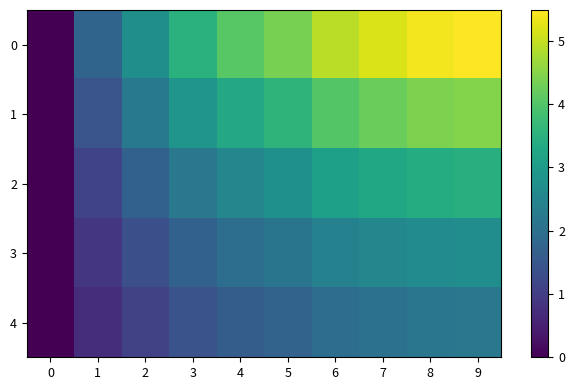

Reading left to right, what are all the values shown in this chart?

0: 0=0.0	1=1.8	2=2.7	3=3.5	4=4.0	5=4.4	6=4.9	7=5.2	8=5.4	9=5.5
1: 0=0.0	1=1.4	2=2.2	3=2.9	4=3.3	5=3.6	6=4.0	7=4.2	8=4.4	9=4.5
2: 0=0.0	1=1.1	2=1.7	3=2.2	4=2.5	5=2.7	6=3.1	7=3.3	8=3.4	9=3.4
3: 0=0.0	1=0.9	2=1.3	3=1.7	4=2.0	5=2.1	6=2.4	7=2.5	8=2.6	9=2.7
4: 0=0.0	1=0.7	2=1.1	3=1.4	4=1.6	5=1.7	6=2.0	7=2.1	8=2.2	9=2.2